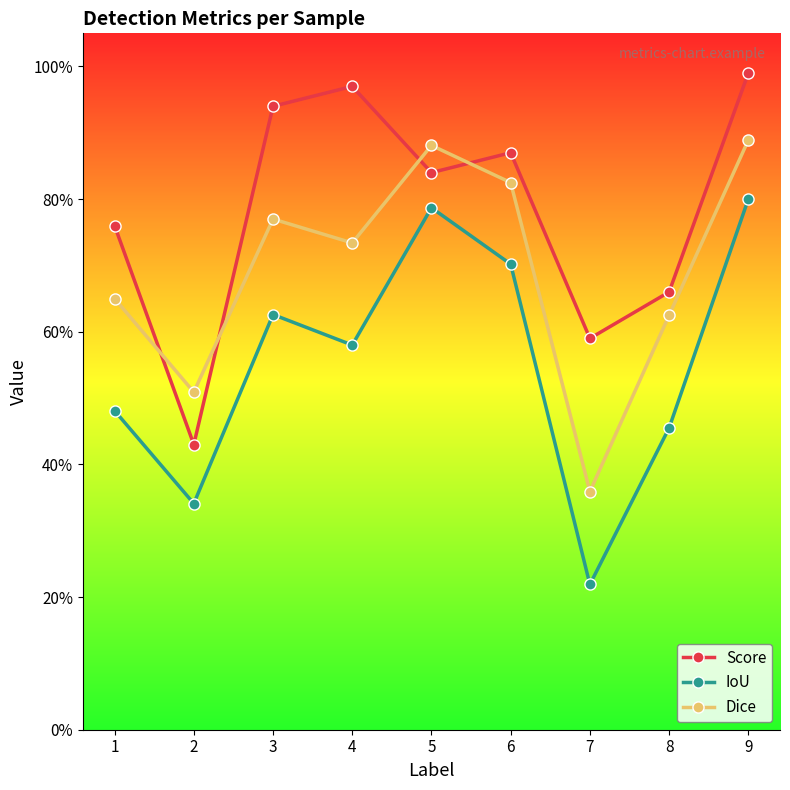

Between 3 and 9, which series saw the biggest shift?

IoU